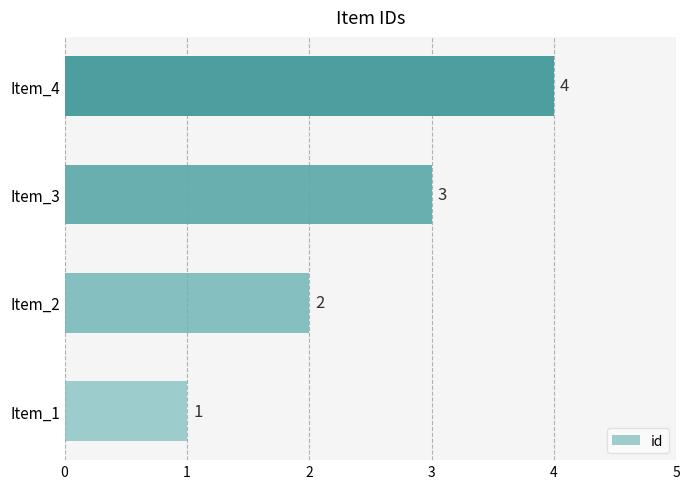

True or false: the data shows 6 at Item_4.

False